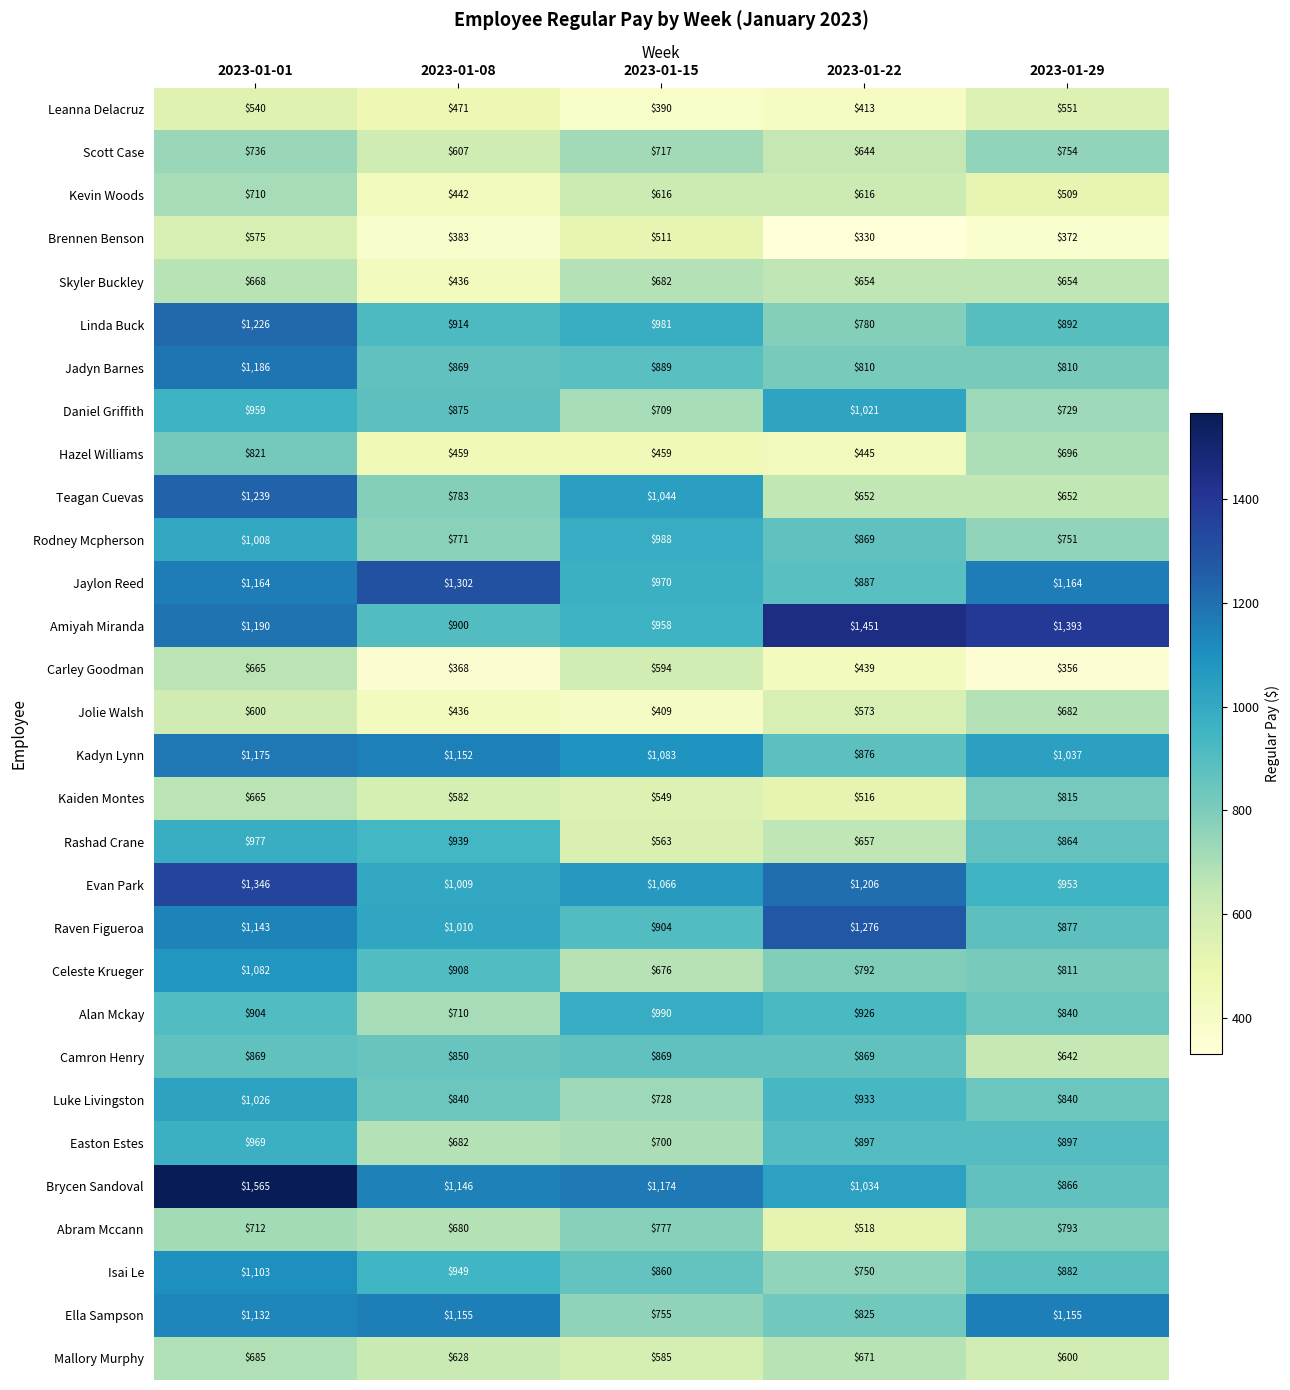

What is the smallest value displayed?

330